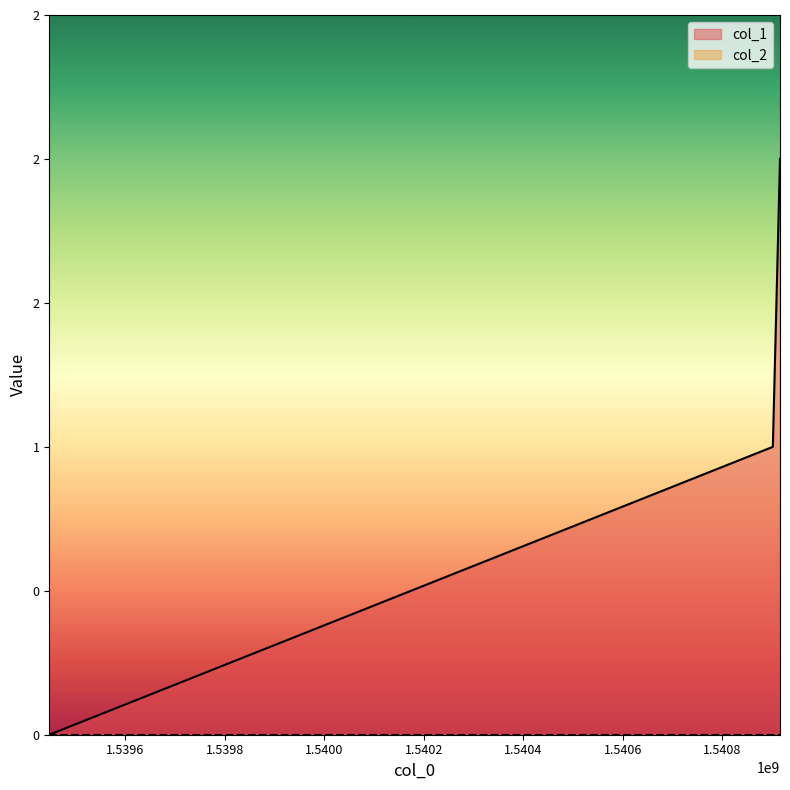

The chart shows a value of 1 at 1540901196. True or false?

True